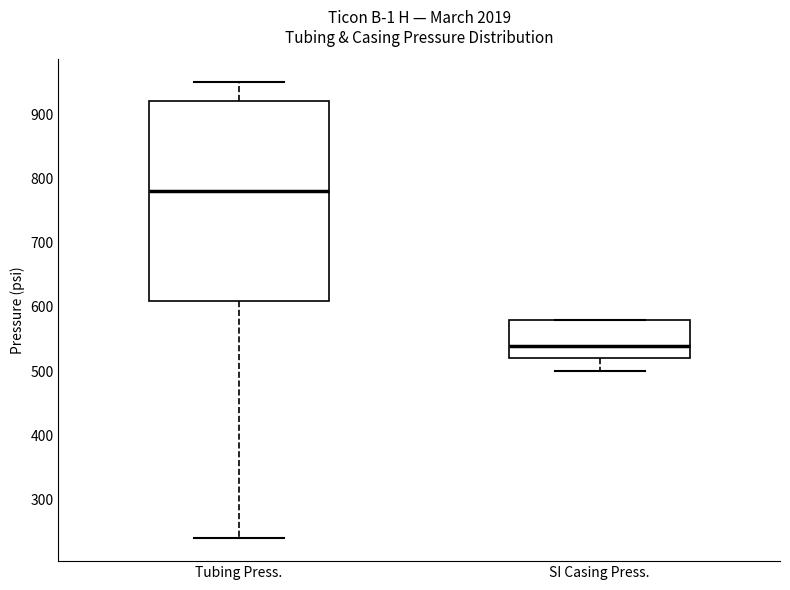

Reading left to right, read every box against the y-axis: the position of its median line, the range the box covers, and the ends of its whiskers. The values are not printed on the chart, so give them approximately, as read against the axis.

Tubing Press.: median 780, box 610 to 920, whiskers 240 to 950
SI Casing Press.: median 540, box 520 to 580, whiskers 500 to 580